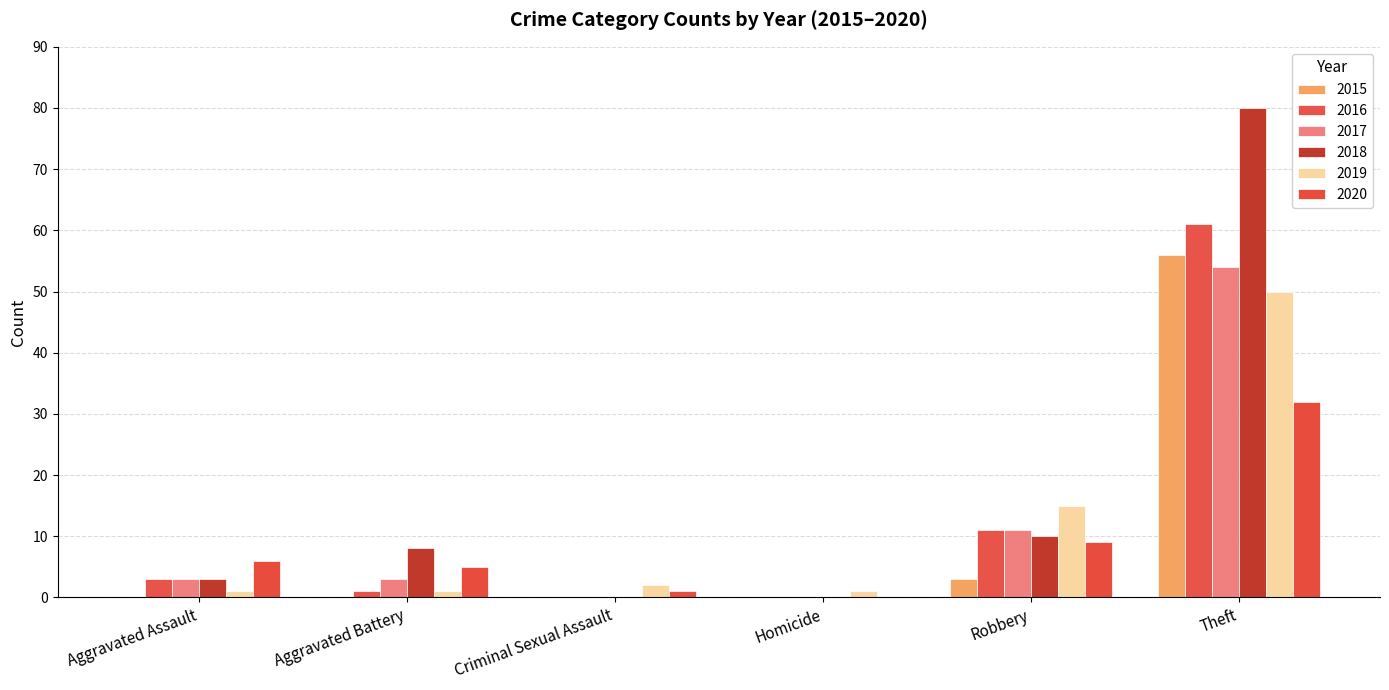

Count the number of categories in the chart.

6